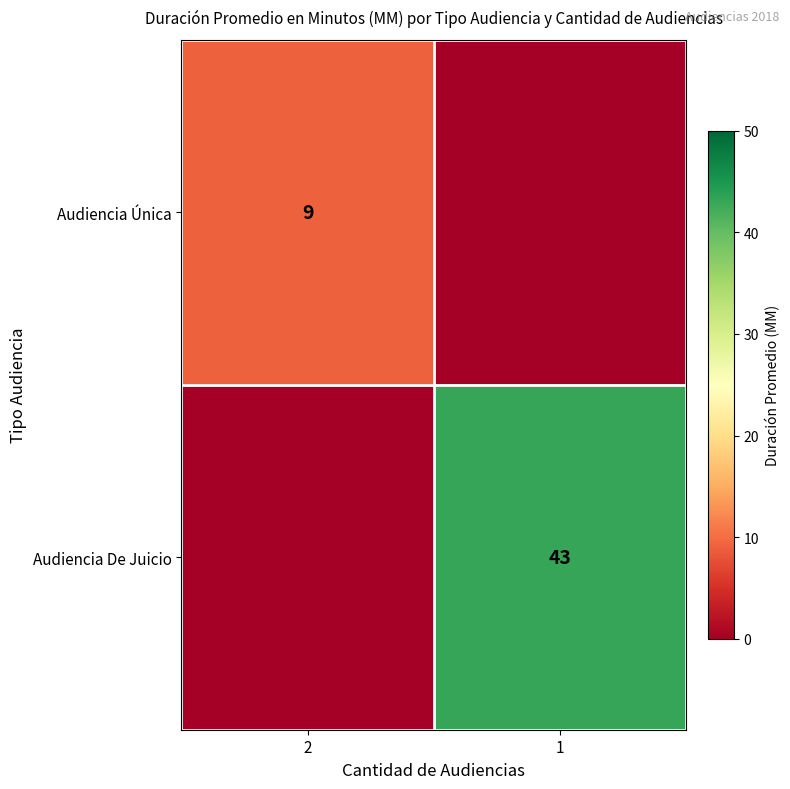

The Audiencia Única series shows 9 at 2. True or false?

True